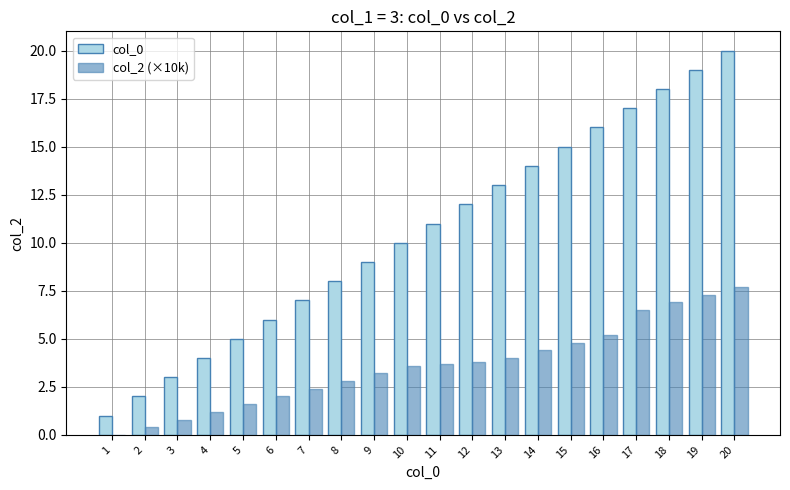

Which series has the largest total across all categories?

col_0